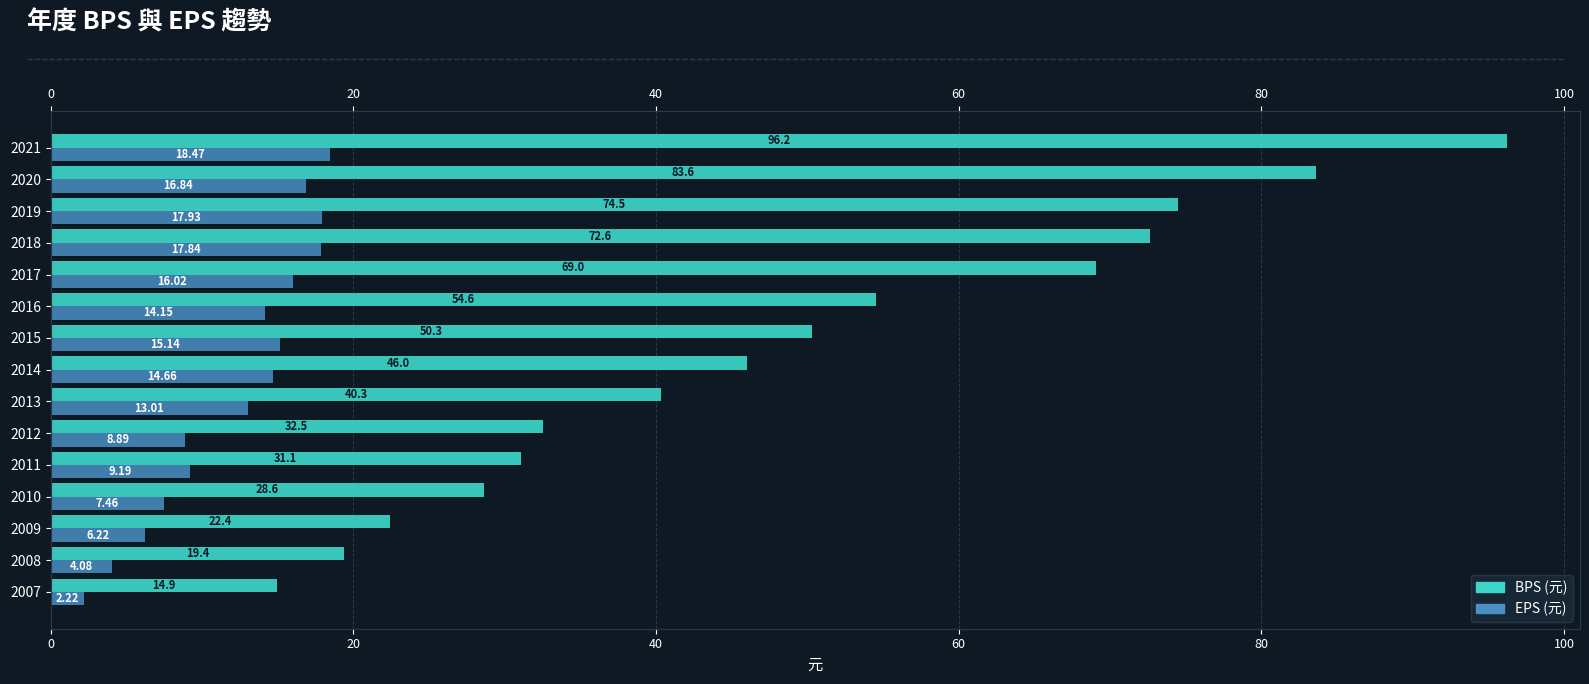

Where does the BPS series first go above 45?

2014